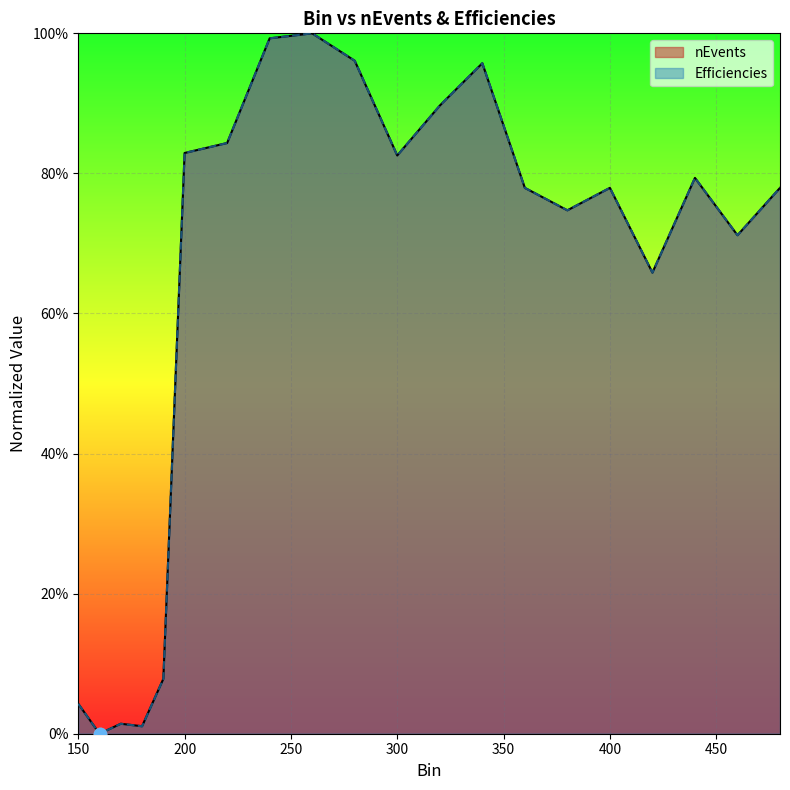

What are all the series names shown in the legend?

nEvents, Efficiencies